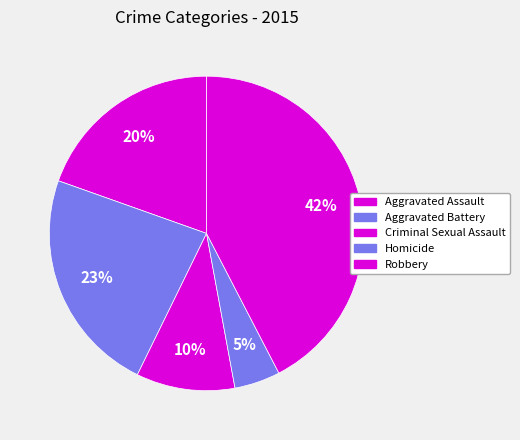

What percentage is the Robbery slice, to the nearest percent?

42%